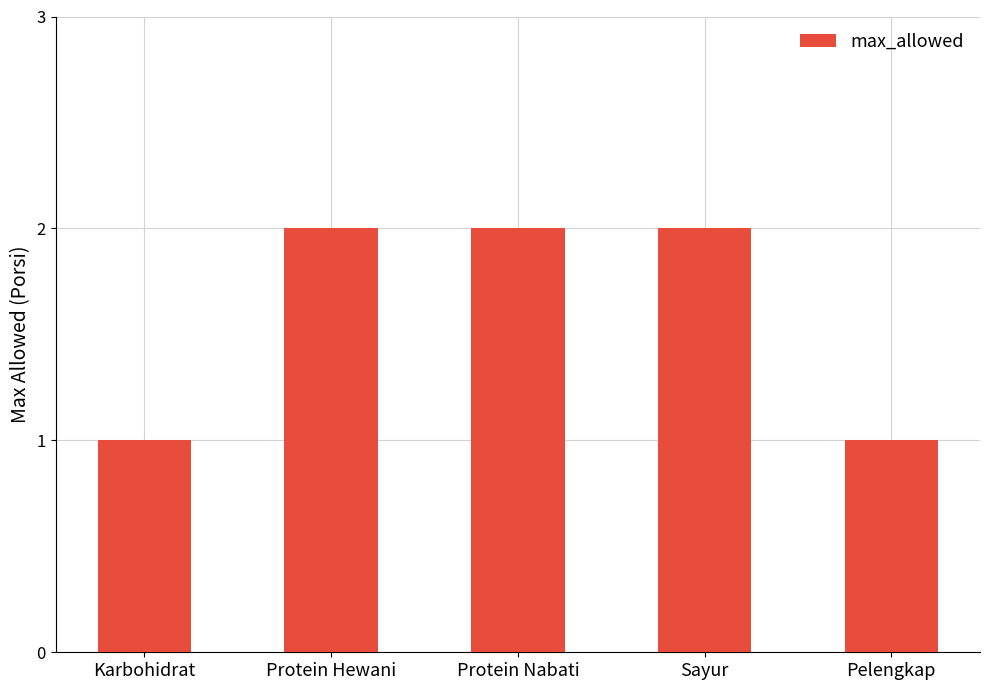

What is the change in value from Karbohidrat to Protein Hewani?

+1